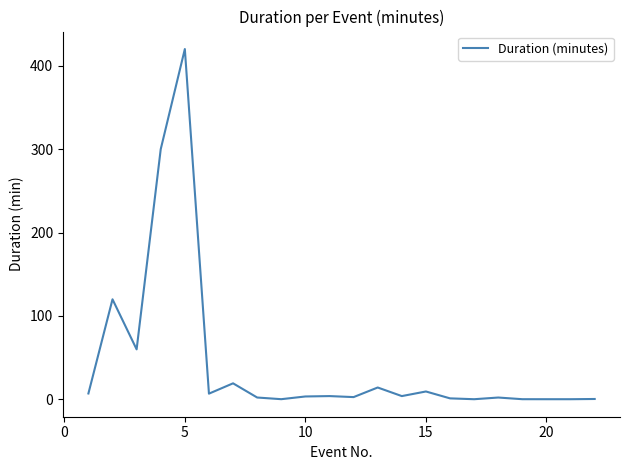

What is the average value?

44.5